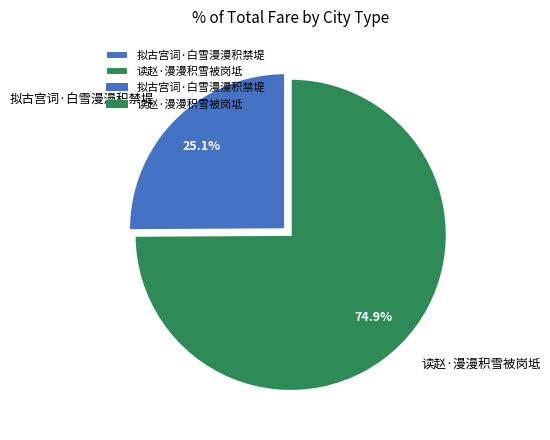

Combined, do 拟古宫词·白雪漫漫积禁堤 and 读赵·漫漫积雪被岗坻 account for over 50%?

Yes